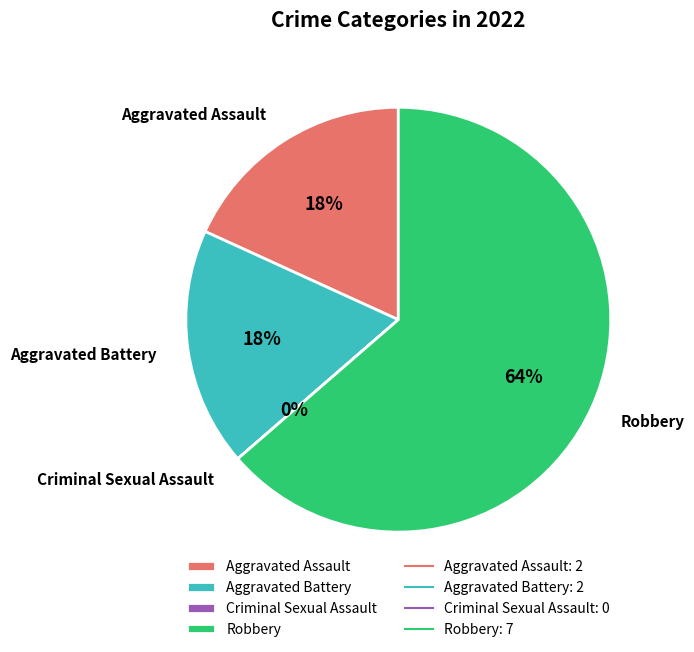

Which has a higher value, Criminal Sexual Assault or Aggravated Assault?

Aggravated Assault